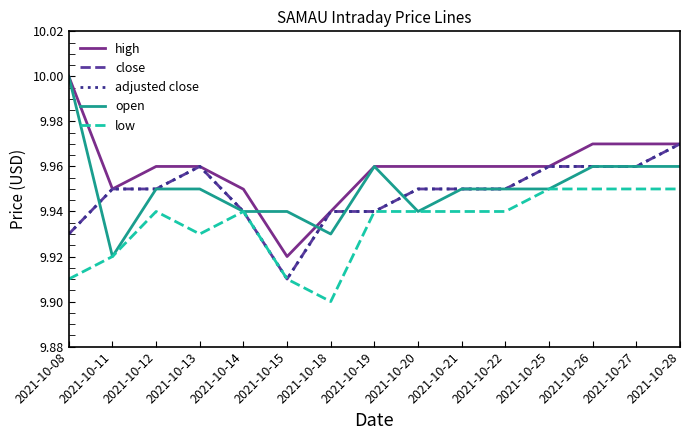

True or false: close and adjusted close intersect in this chart.

False